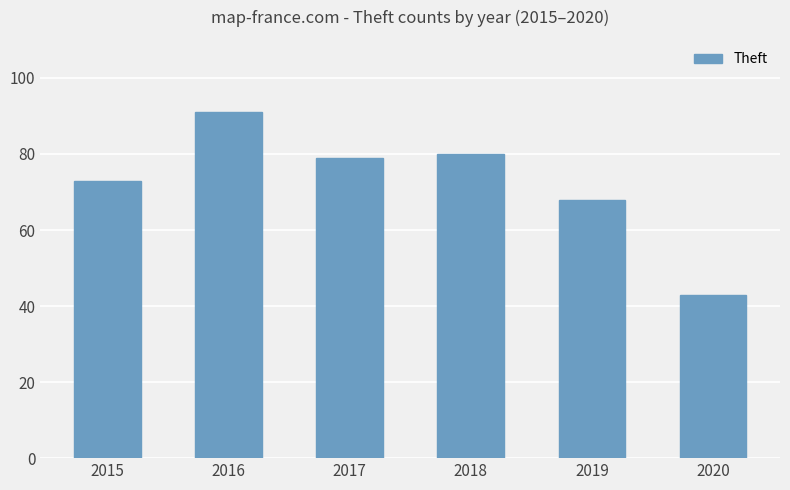

Which category has the lowest value across all series?

2020